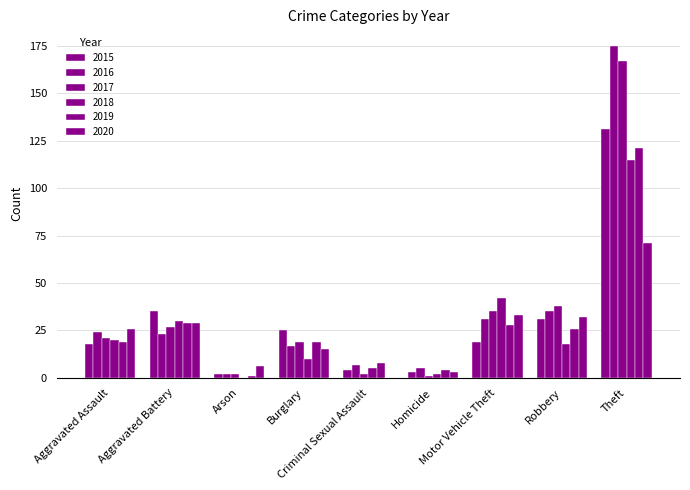

What position from the right is Robbery?

2